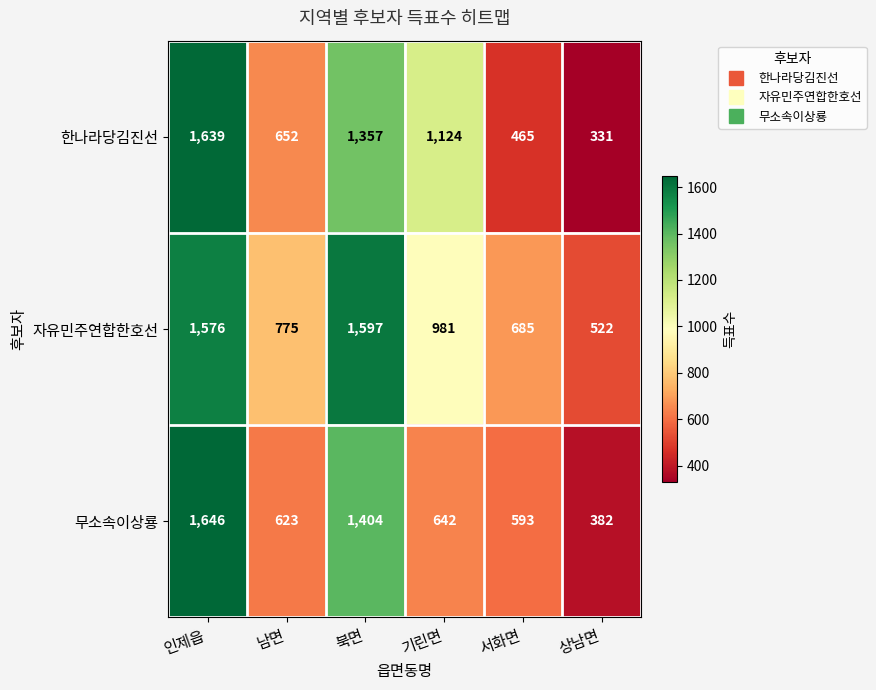

At which label does 한나라당김진선 first exceed 1124?

인제읍